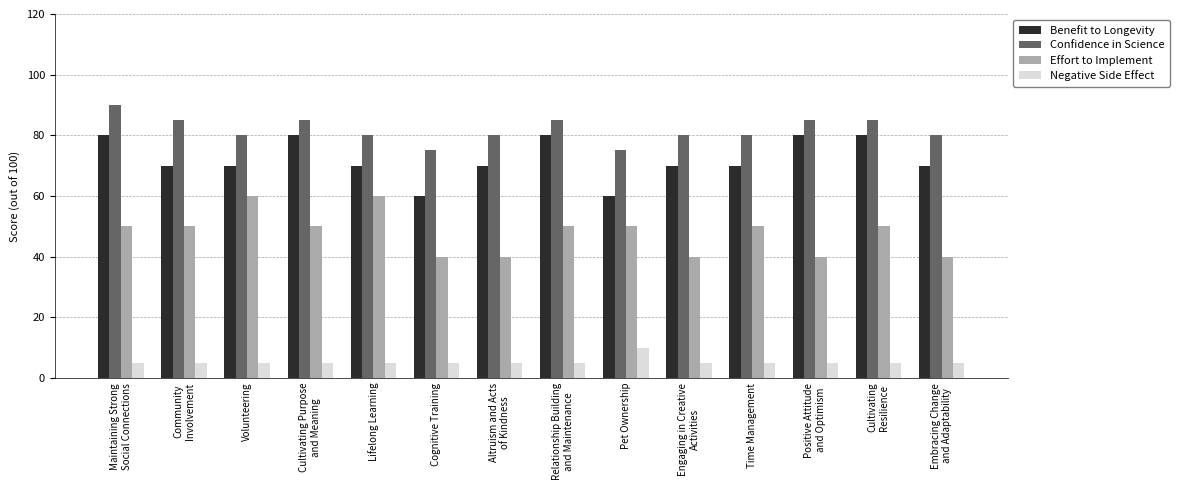

How many data points does each series have?

14